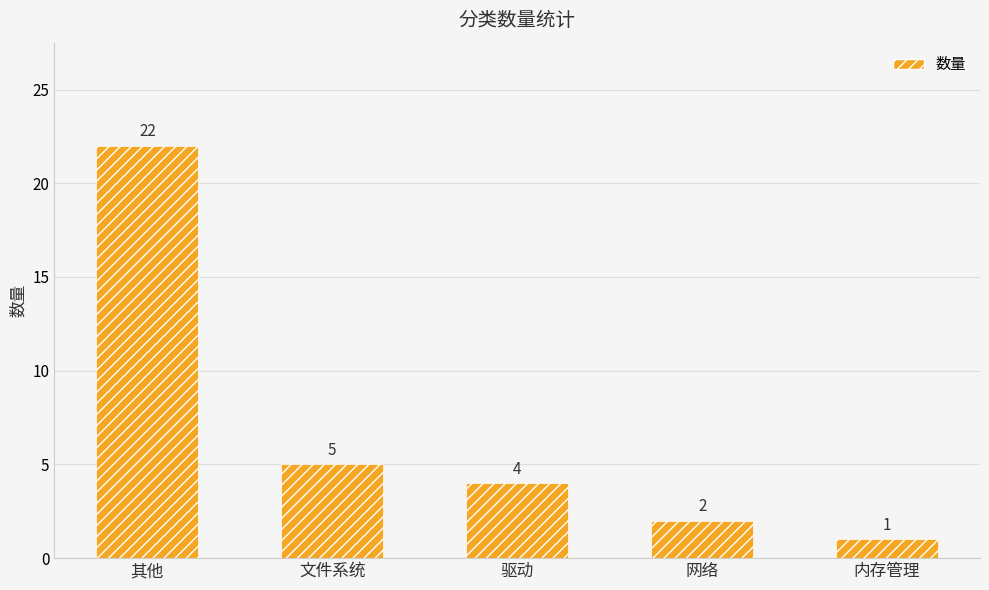

At which category does the chart reach its peak across all series?

其他